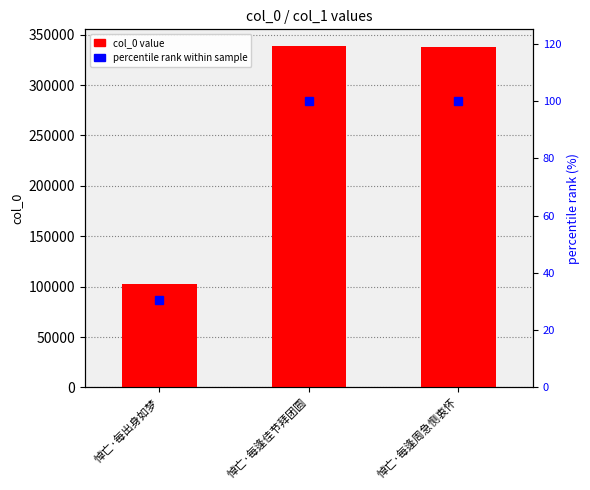

What is the minimum value for col_0?

102863.0